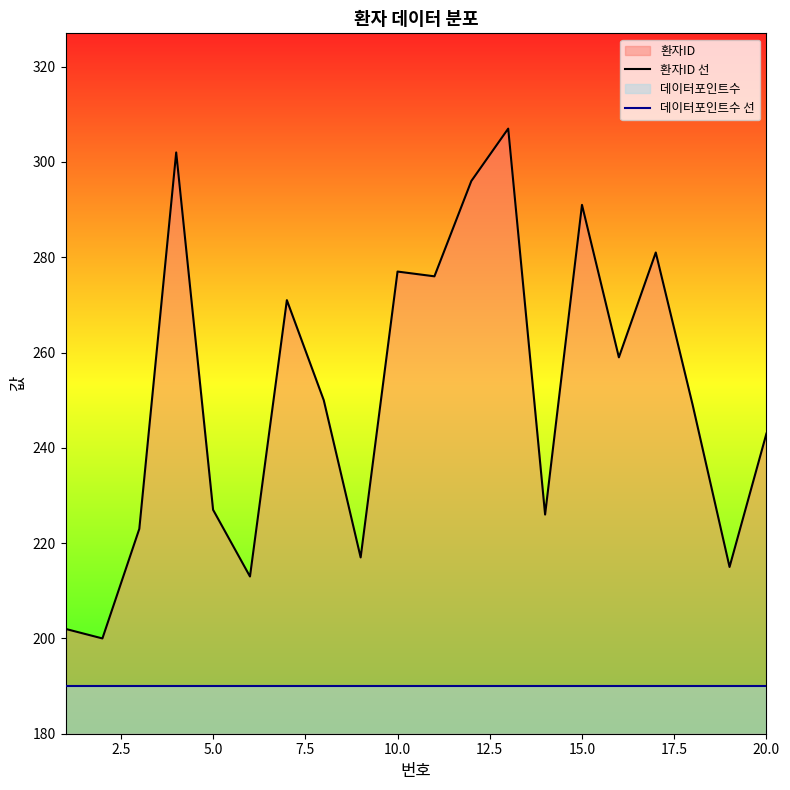

What is the difference between the highest and lowest values at 20.0?

53